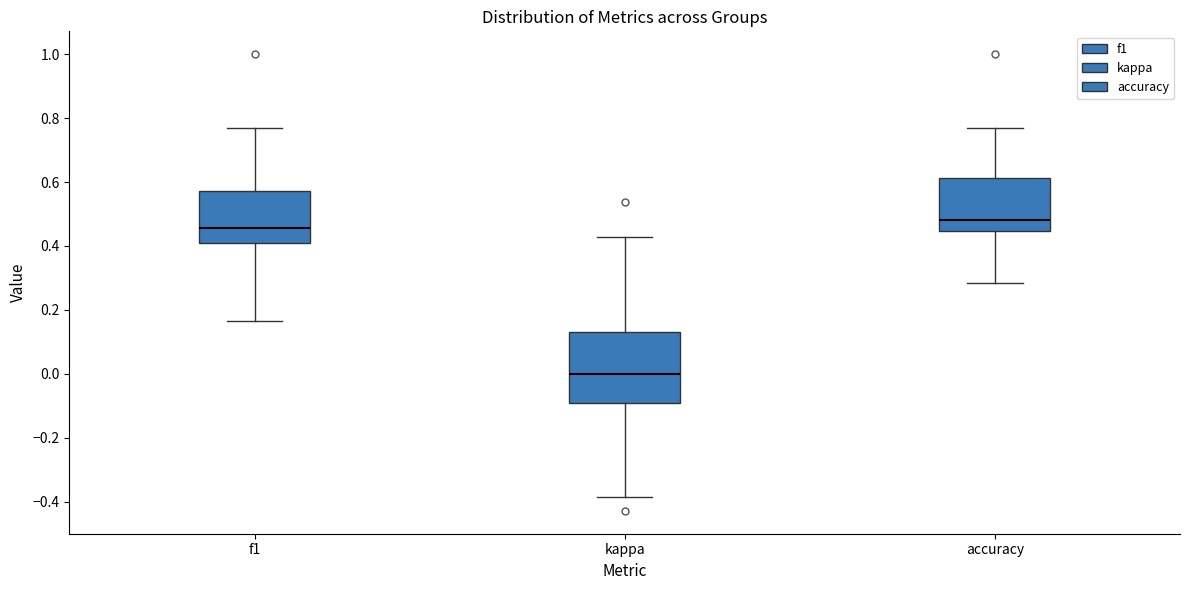

Which box is the tallest, from its lower edge to its upper edge?

kappa